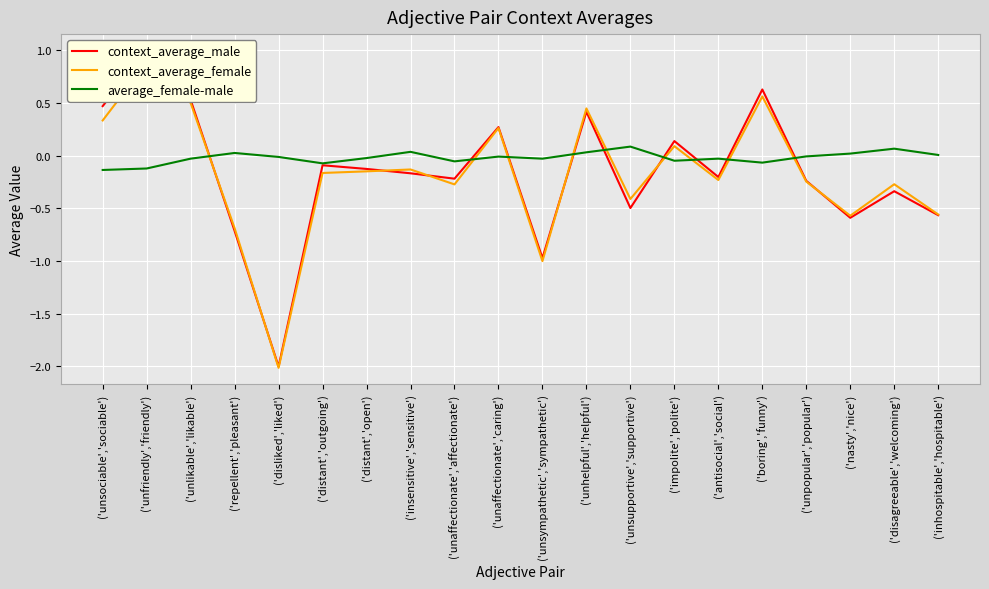

How many distinct data groups are displayed?

3